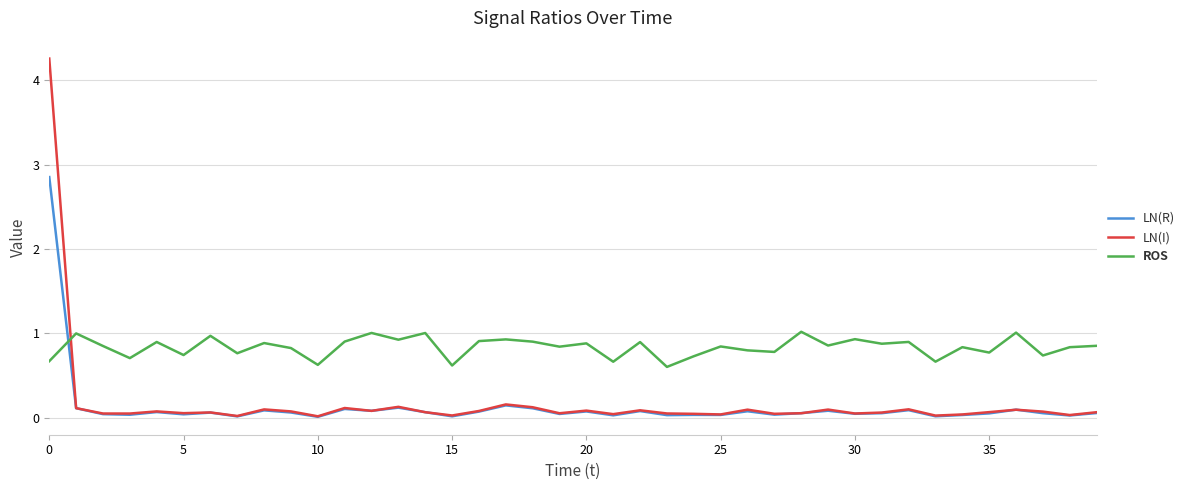

What is the greatest value displayed?

4.3